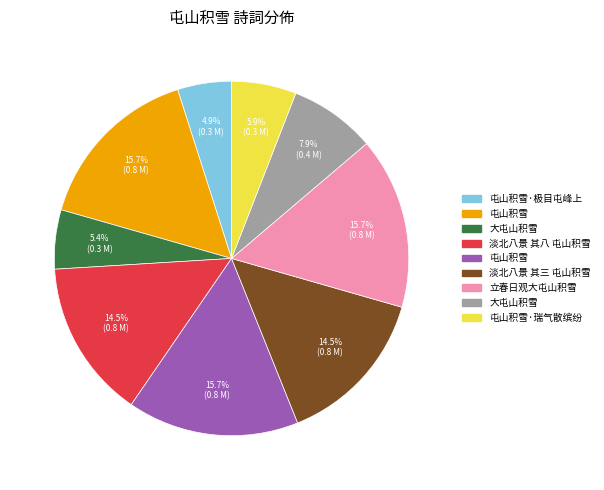

Is there any slice that represents more than half of the pie?

No